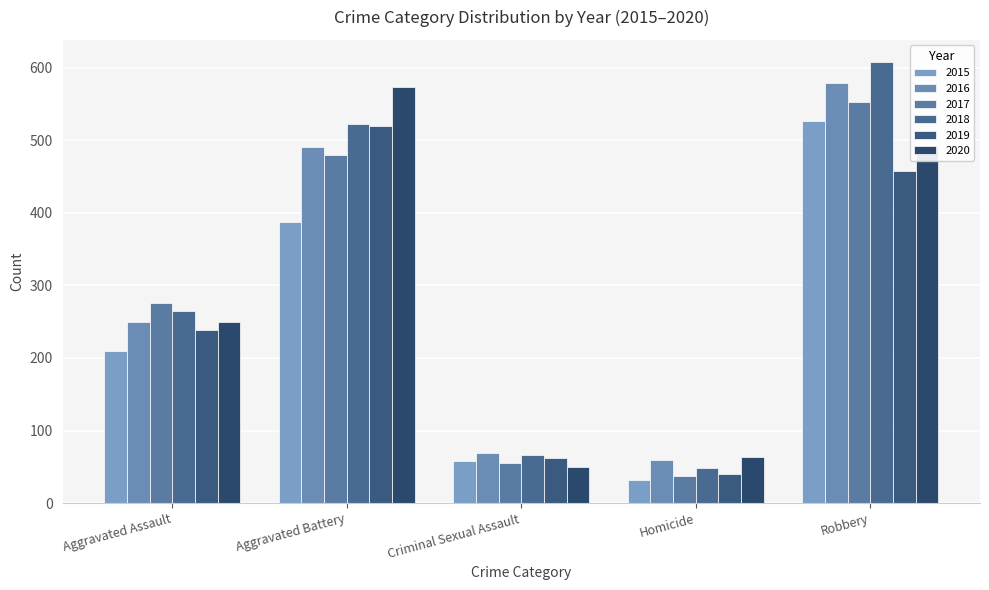

What position from the left is Robbery?

5